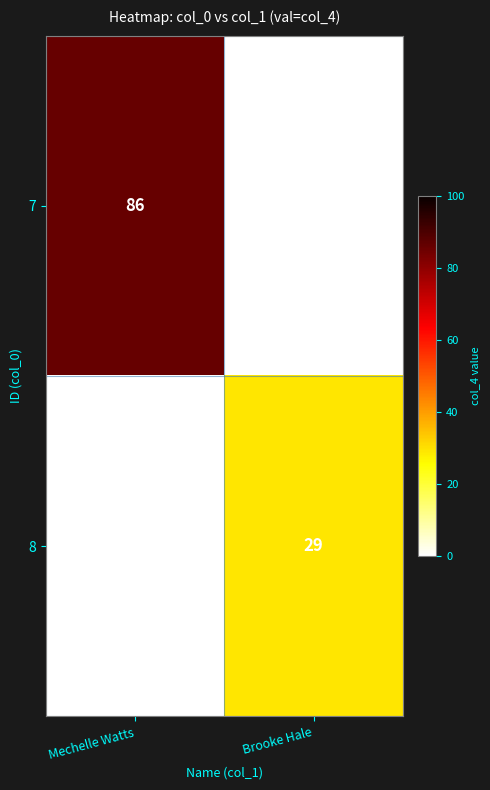

The value of 7 at Mechelle Watts is 86. True or false?

True